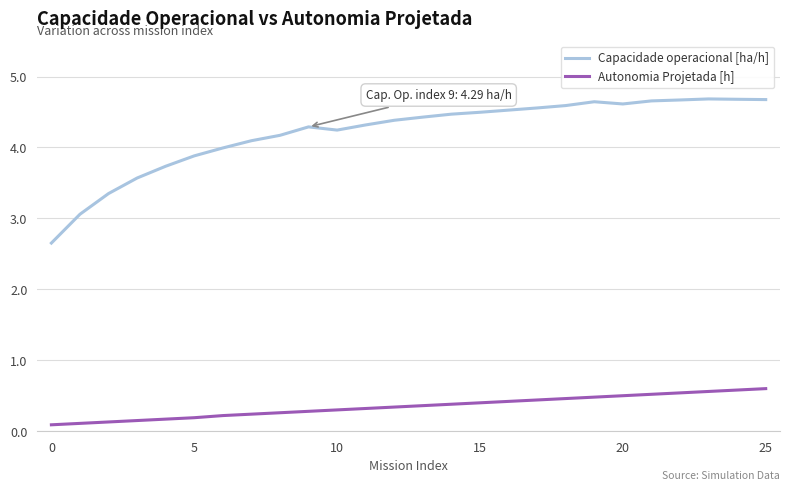

Which series has the largest range (max minus min)?

Capacidade operacional [ha/h]